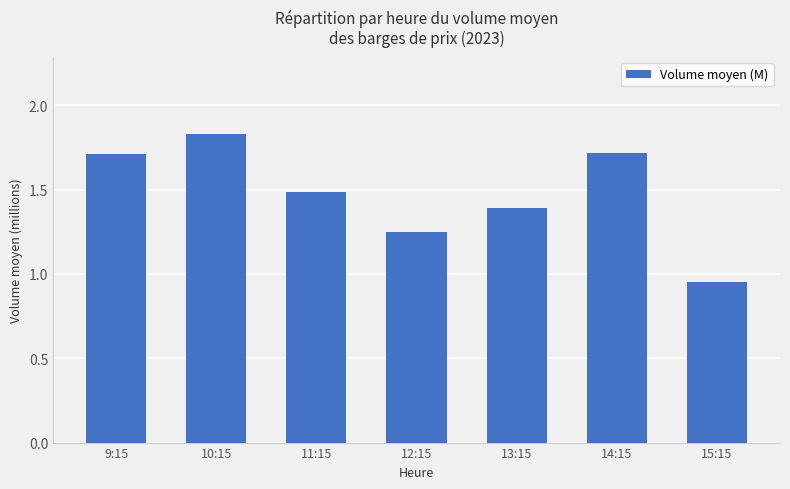

What is the change in value from 11:15 to 12:15?

-0.2